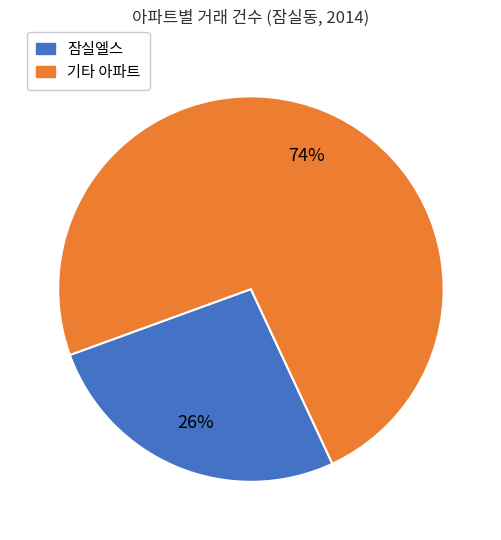

Does any single category account for the majority?

Yes